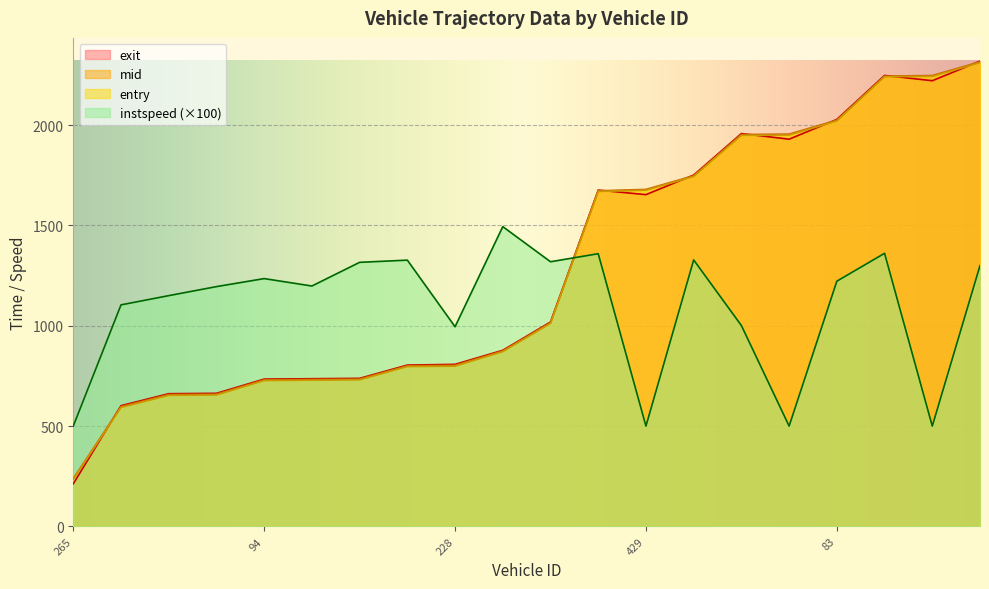

Reading left to right, what are all the values shown in this chart?

entry: 265=234.5	106=592.9	426=653.0	443=655.0	94=726.6	165=728.5	254=730.6	248=796.5	228=798.5	262=870.9	107=1011.6	234=1669.1	429=1675.7	267=1743.8	249=1948.5	98=1950.4	83=2020.4	2479=2240.8	2515=2243.0	2263=2311.0
mid: 265=238.3	106=597.2	426=657.2	443=659.1	94=730.4	165=732.3	254=734.2	248=800.3	228=803.1	262=874.4	107=1015.1	234=1672.6	429=1679.5	267=1747.4	249=1953.1	98=1955.0	83=2024.5	2479=2244.1	2515=2247.1	2263=2315.0
exit: 265=212.2	106=601.6	426=661.3	443=663.2	94=734.1	165=736.1	254=737.8	248=804.0	228=807.7	262=877.7	107=1018.6	234=1676.0	429=1653.4	267=1751.1	249=1957.9	98=1929.7	83=2028.2	2479=2247.5	2515=2221.1	2263=2318.7
instspeed: 265=500.0	106=1104.0	426=1150.0	443=1195.0	94=1235.0	165=1198.0	254=1316.0	248=1327.0	228=995.0	262=1494.0	107=1319.0	234=1359.0	429=500.0	267=1328.0	249=1001.0	98=500.0	83=1222.0	2479=1361.0	2515=500.0	2263=1300.0